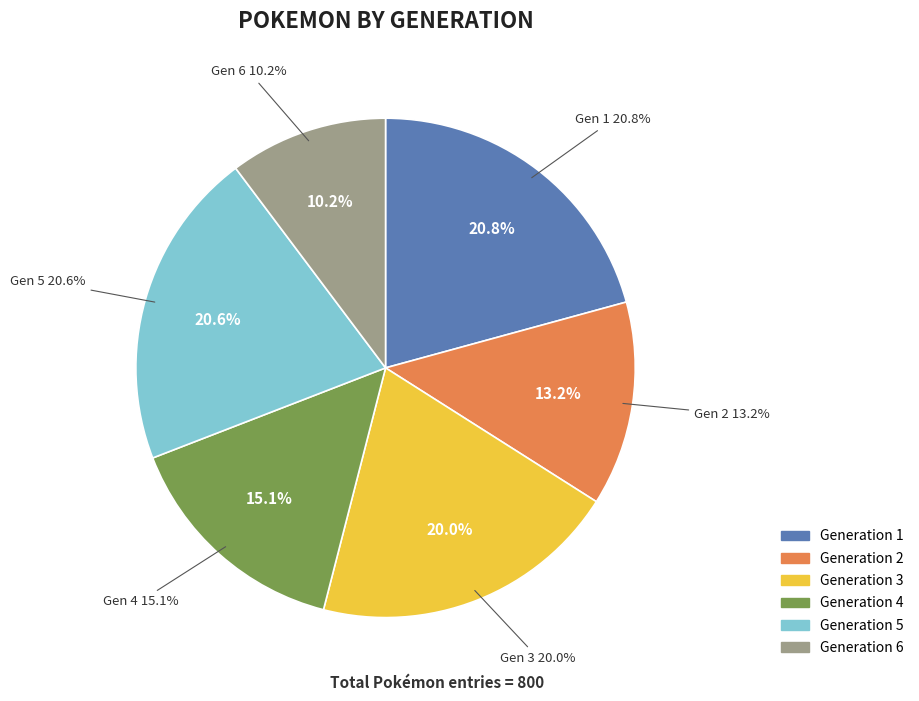

To the nearest percent, what portion does Generation 3 represent?

20%